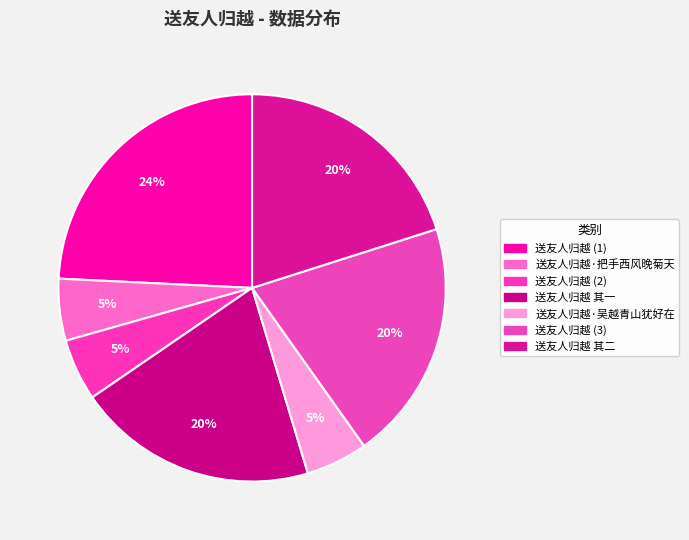

Count the number of slices in the pie.

7